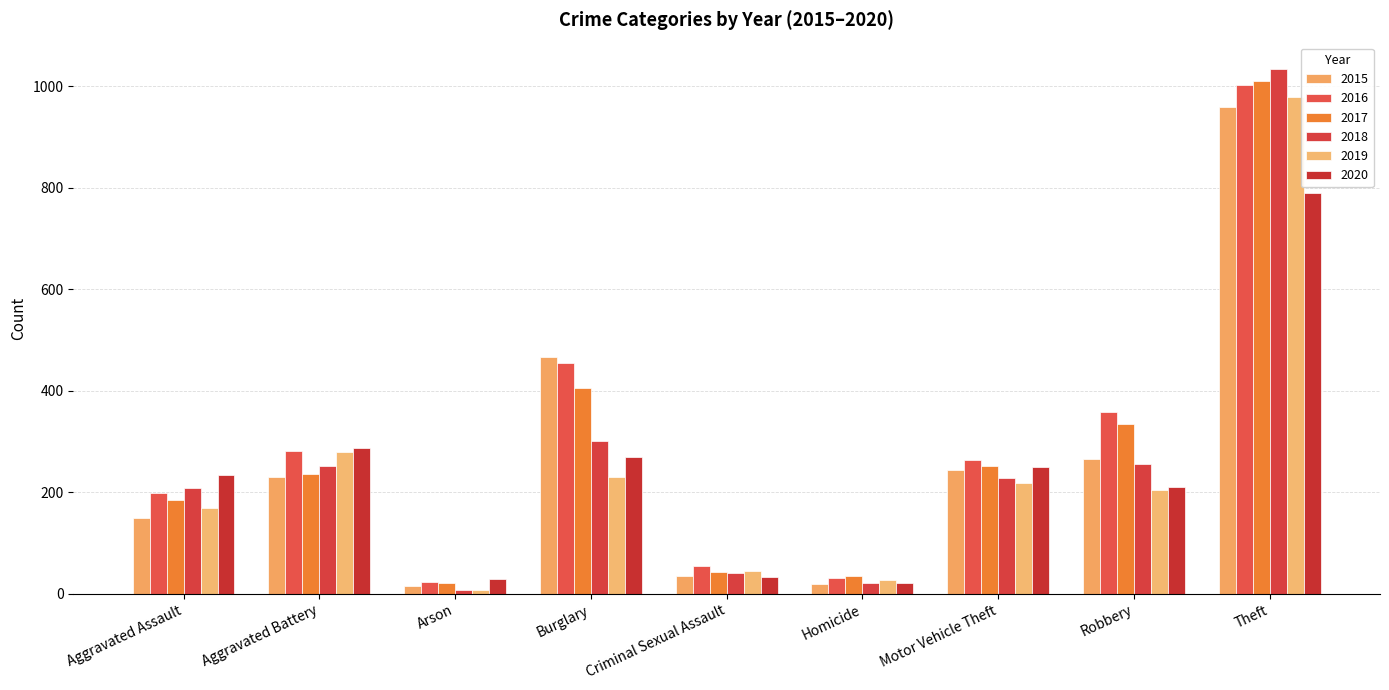

What is the total value across all series at Theft?

5773